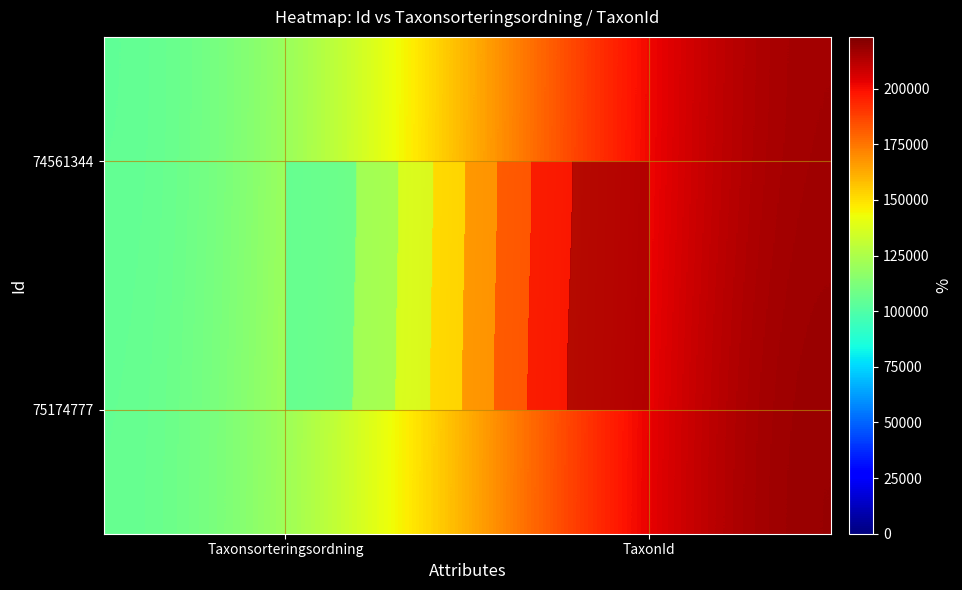

Which category has the highest value across all series?

TaxonId